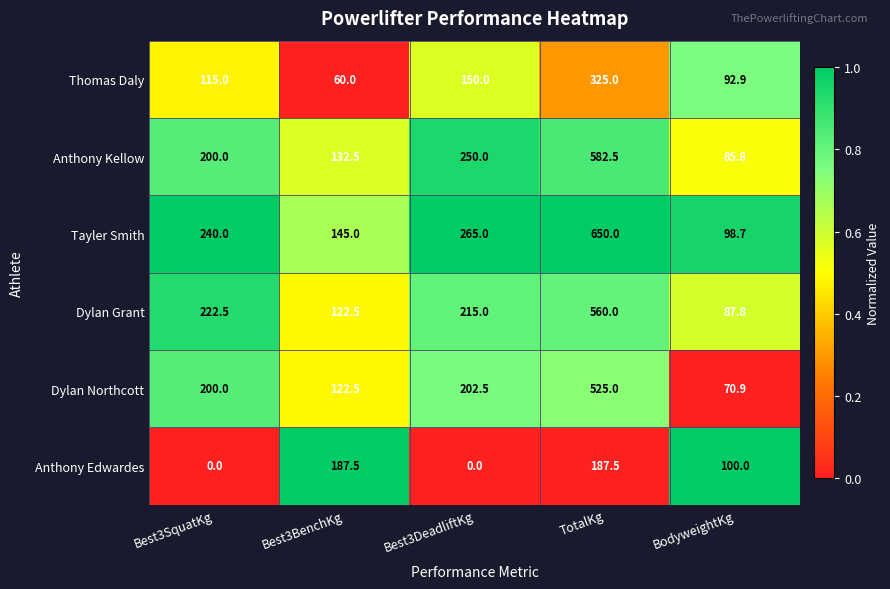

Which category has the lowest value in the Dylan Northcott series?

BodyweightKg